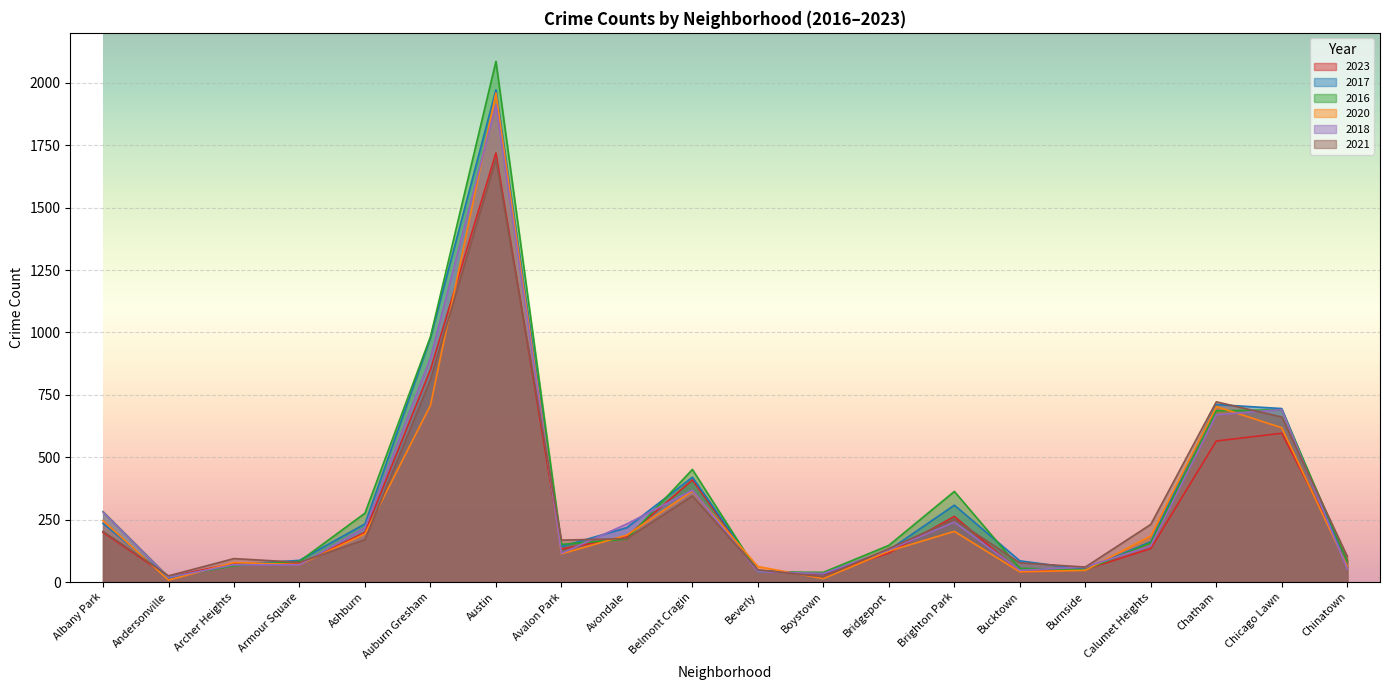

At which label is 2016 closest to 1053?

Auburn Gresham